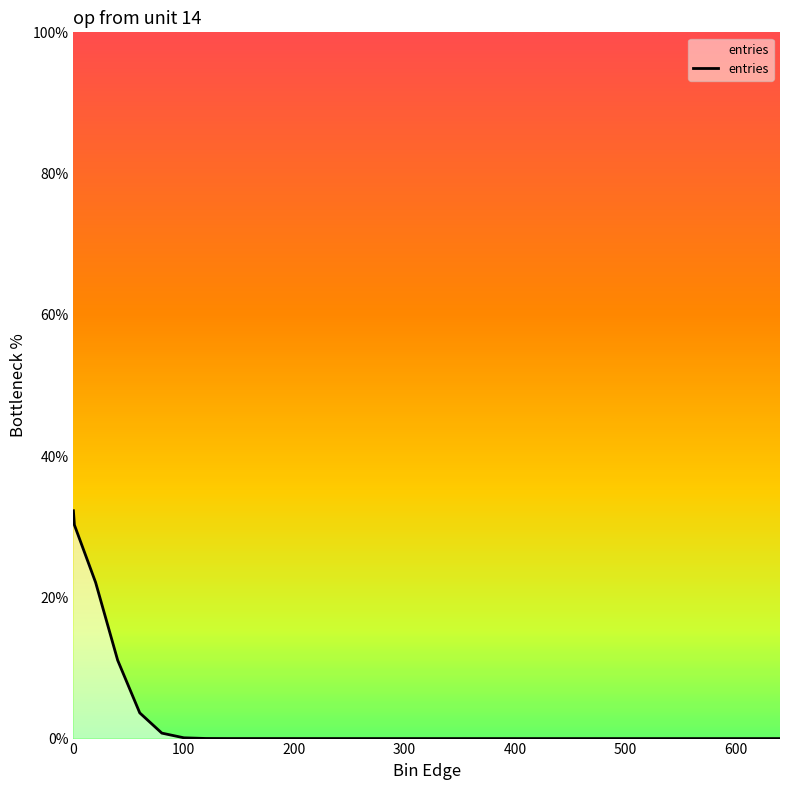

What is the difference between the maximum and minimum values?

32.3